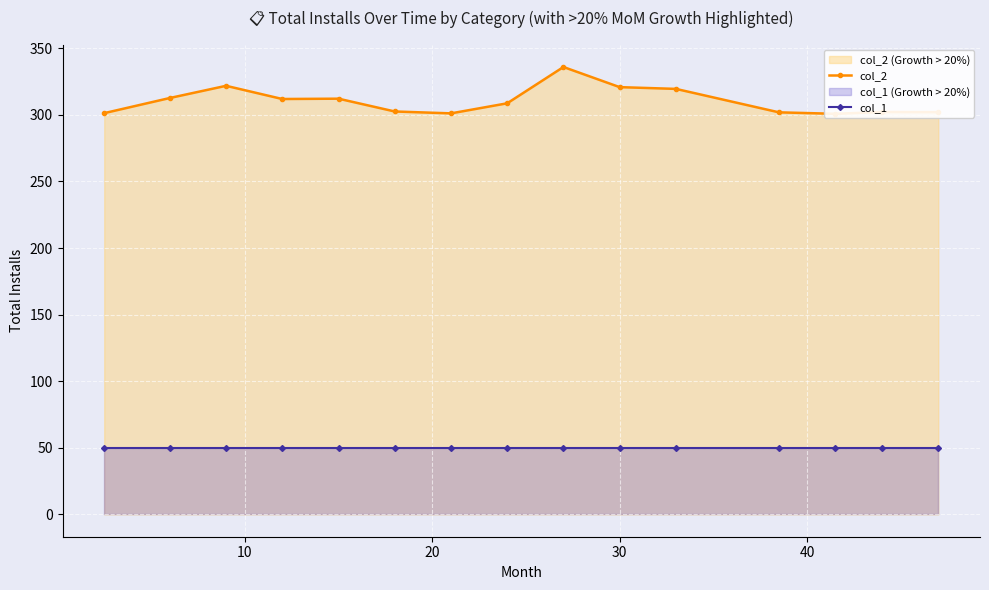

Which series has the largest total across all categories?

col_2